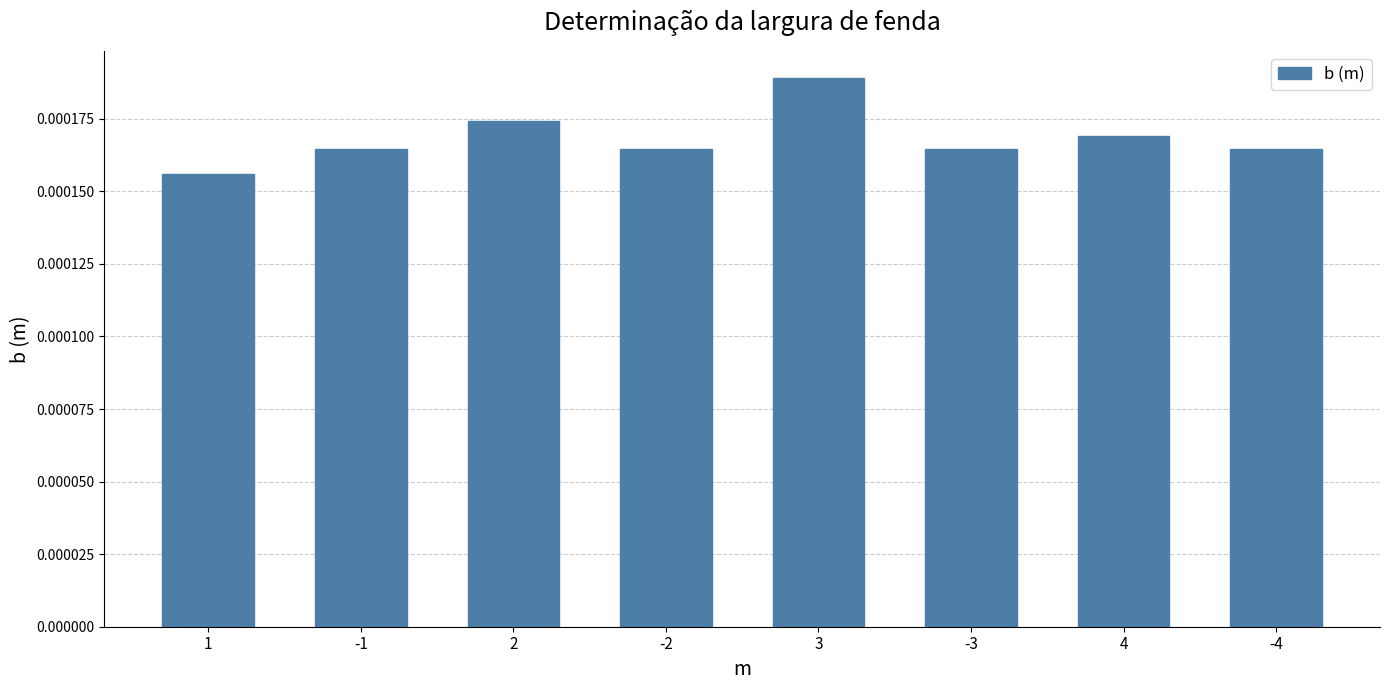

What is the label of the 8th bar from the left?

-4